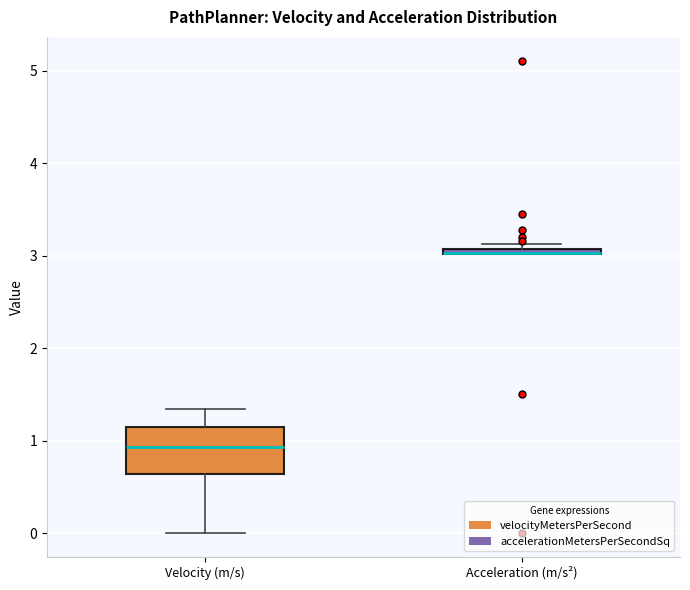

Where is the upper edge of the box for Acceleration (m/s²) on the y-axis? The values are not printed on the chart, so give them approximately, as read against the axis.

3.1